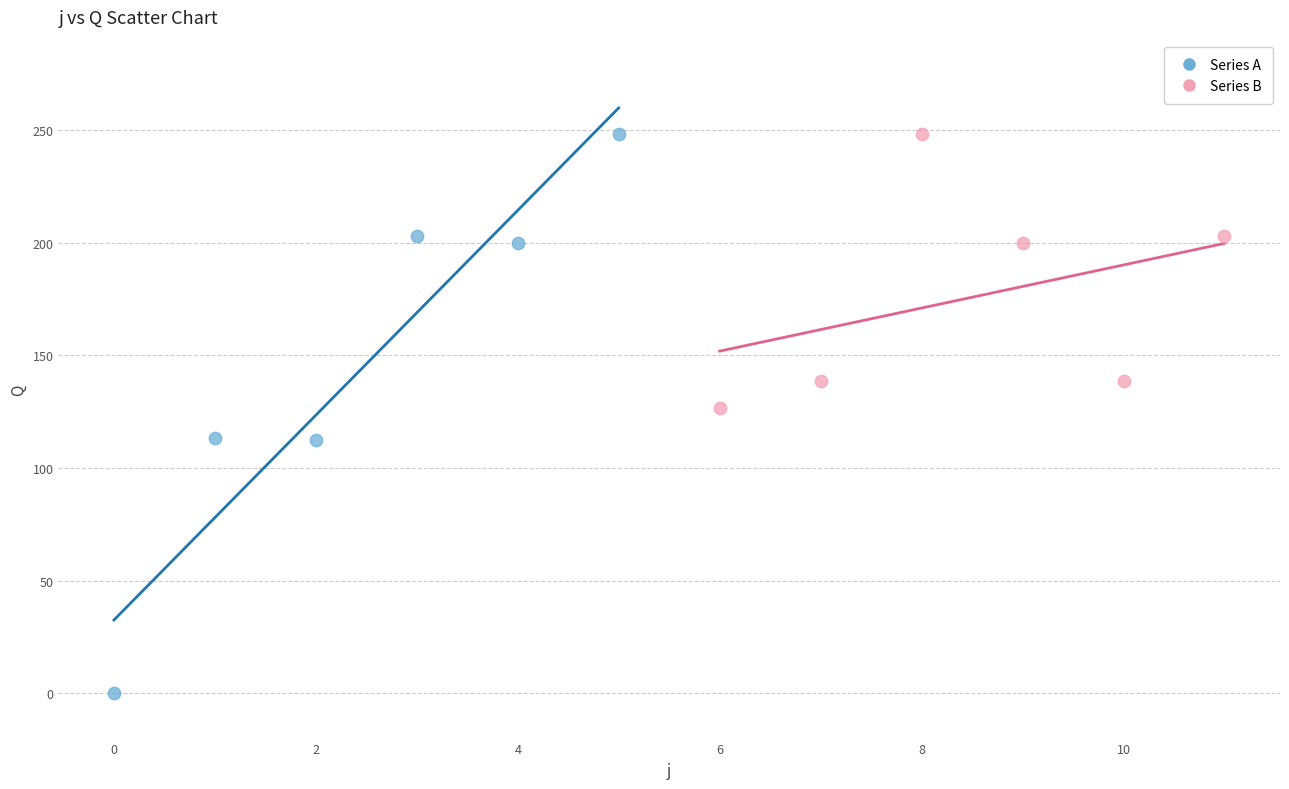

Which series has the widest spread of Y values?

Series A